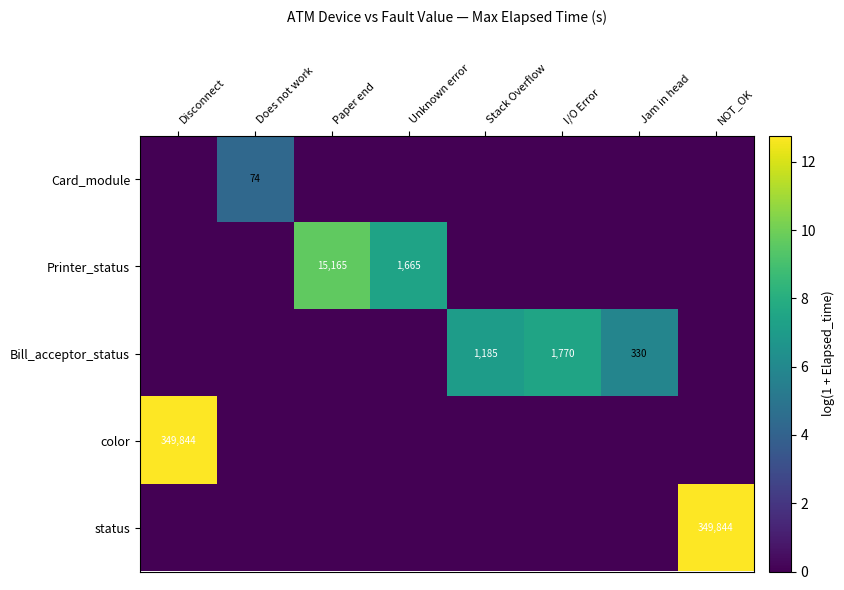

What is the difference between the highest and lowest values at Stack Overflow?

7.1